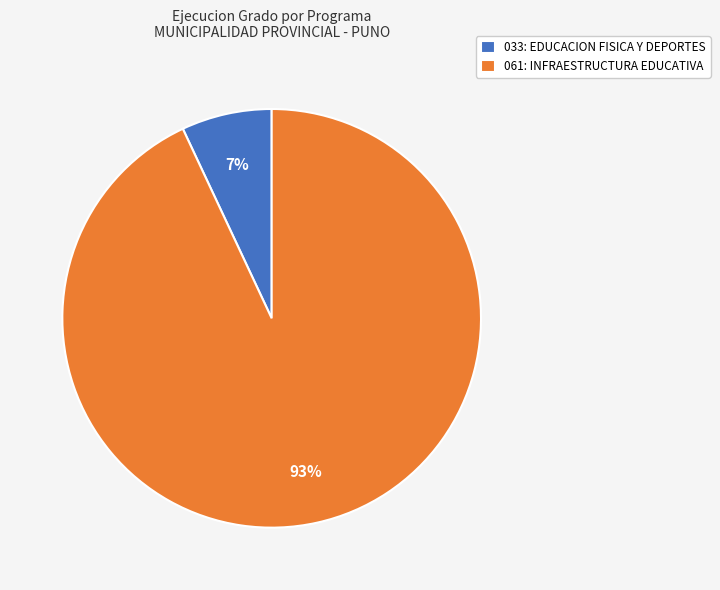

How many segments does this pie chart have?

2